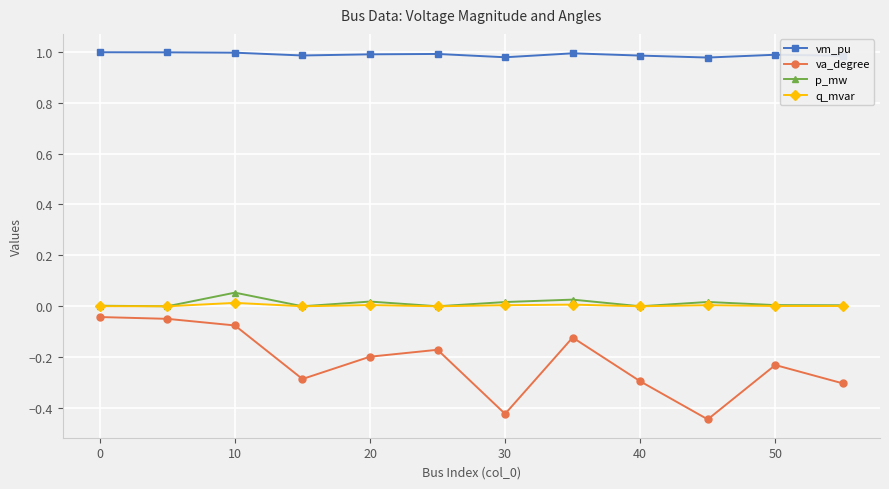

Which series has the widest spread of values?

va_degree